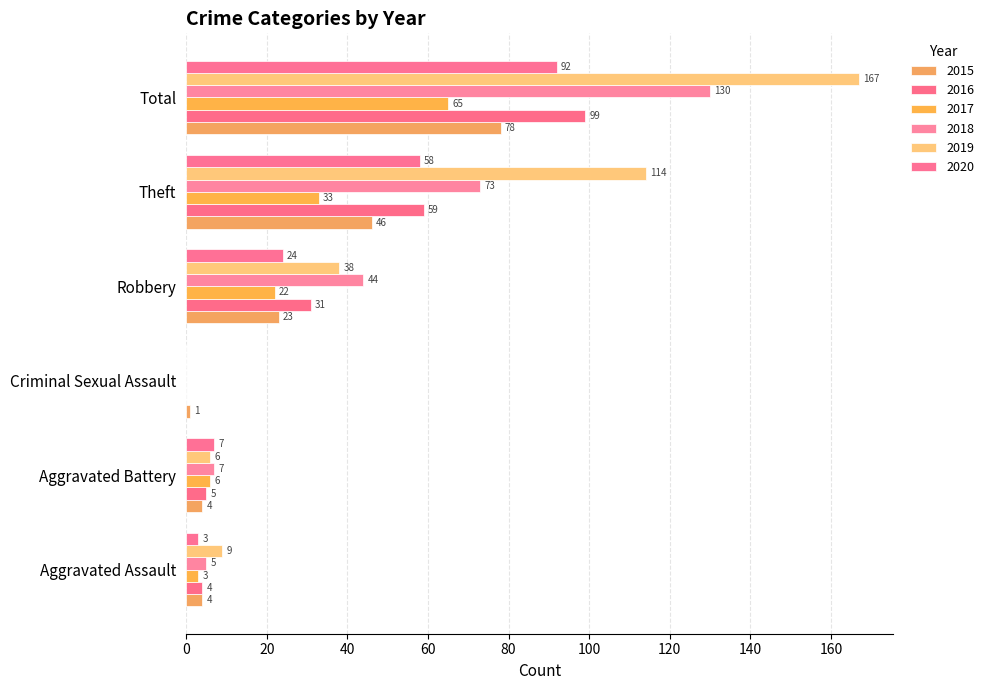

What are all the series names shown in the legend?

2015, 2016, 2017, 2018, 2019, 2020